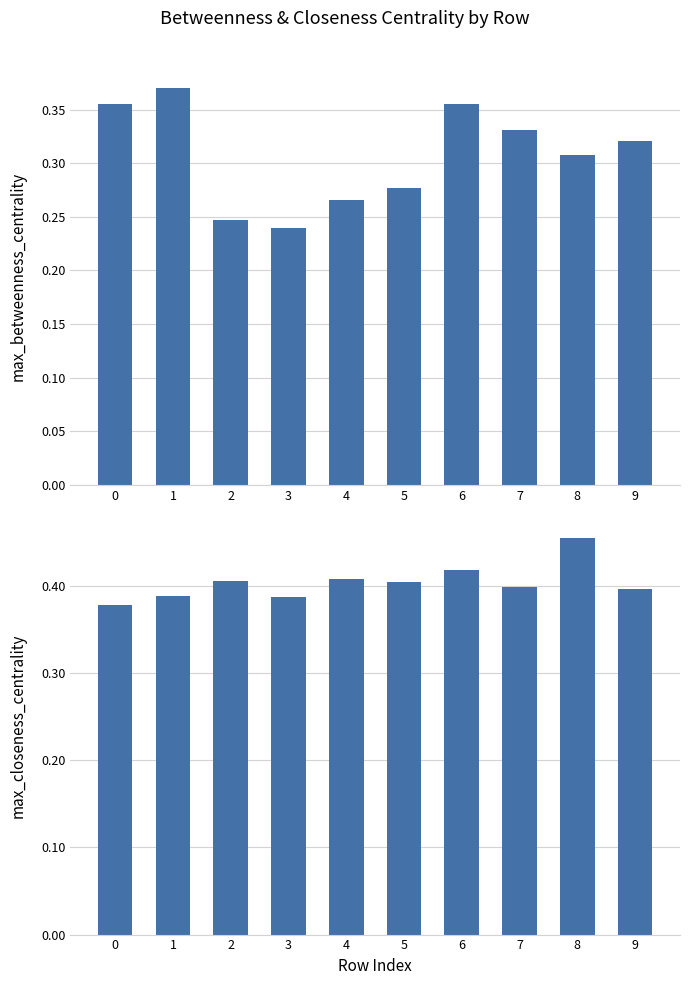

What is the value of the max_closeness_centrality bar at the 5th from the left?

0.4